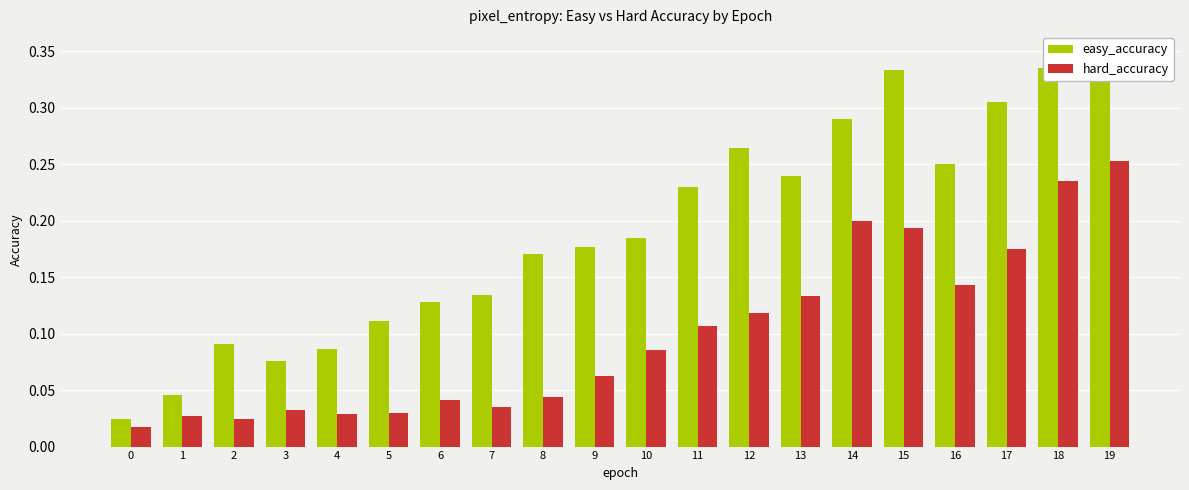

Rank the series at 4 from highest to lowest value.

easy_accuracy, hard_accuracy